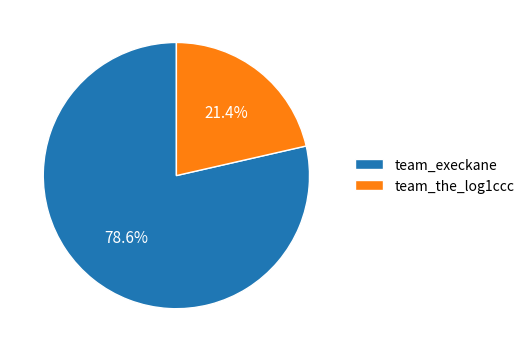

To the nearest percent, what portion does team_the_log1ccc represent?

21%